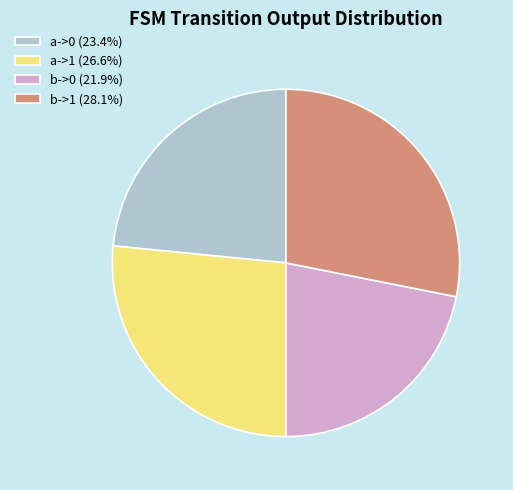

The b->0 slice represents 13% of the pie. True or false?

False